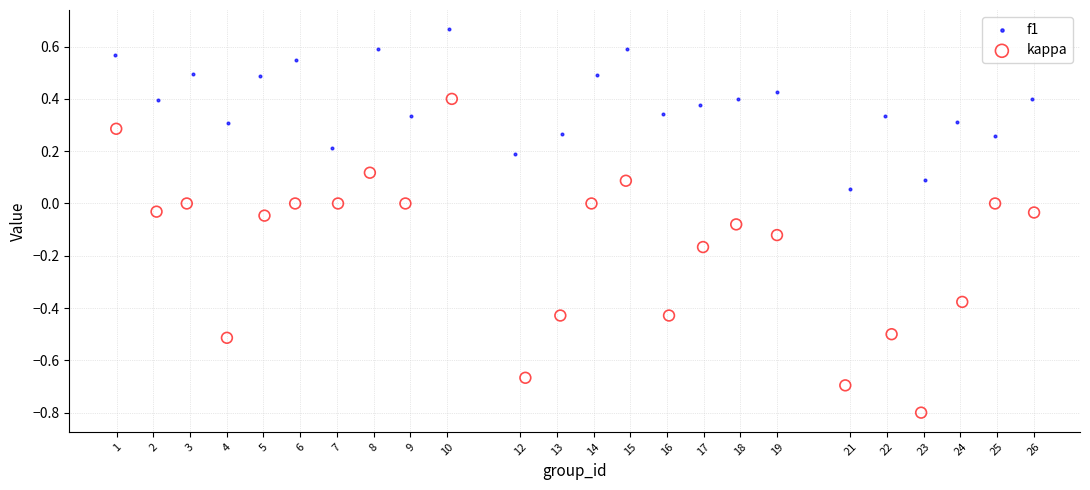

Which series reaches the minimum Y coordinate?

kappa